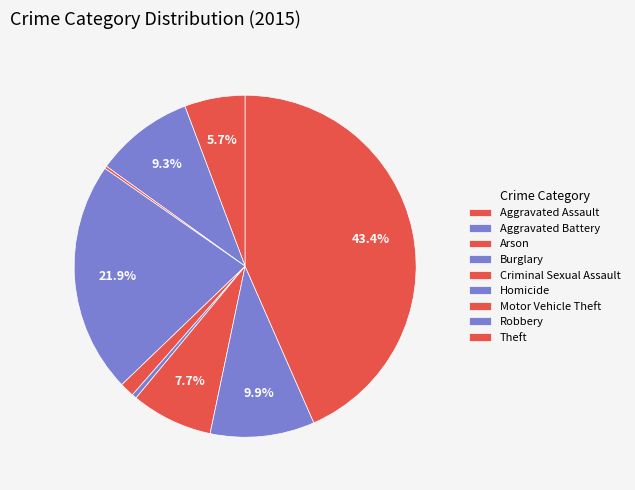

Is there any slice that represents more than half of the pie?

No